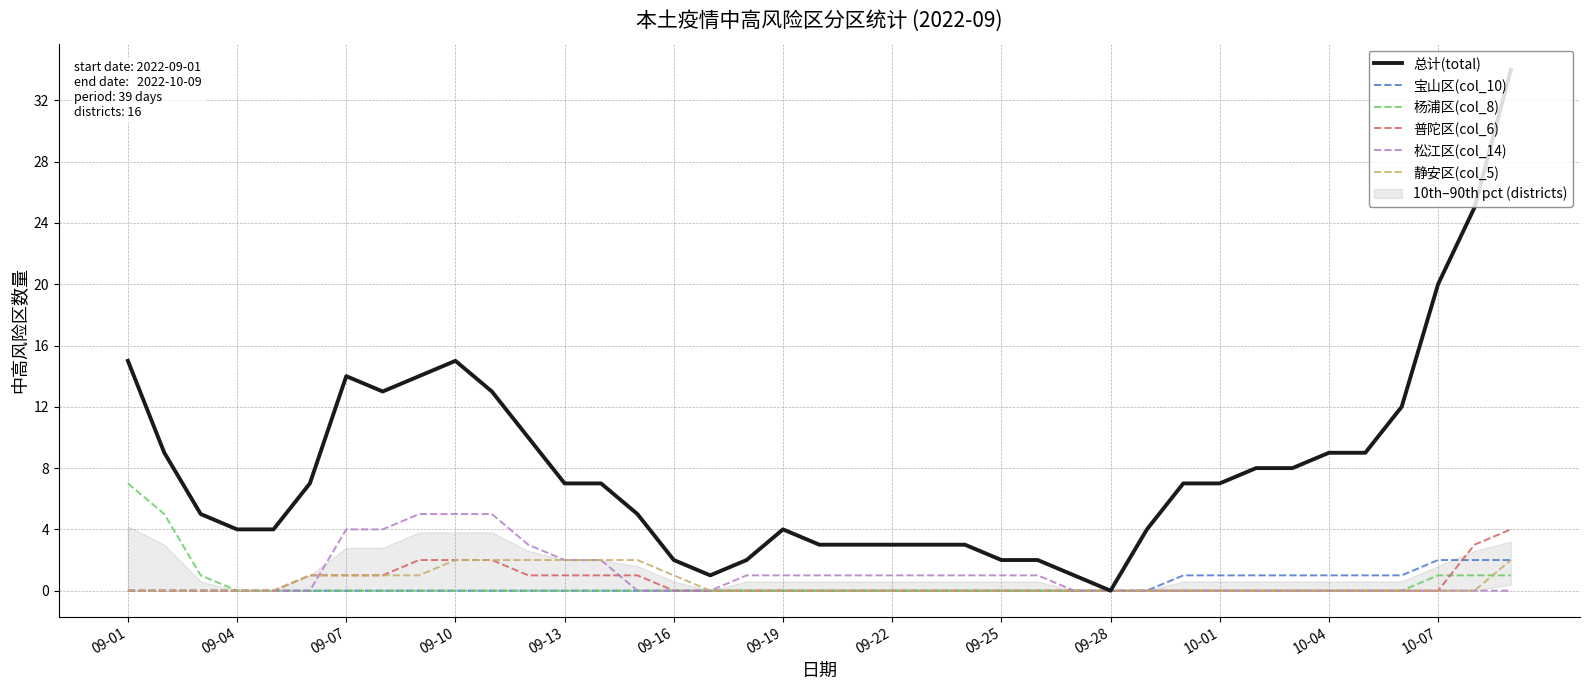

Rank the series by their maximum value, from lowest to highest.

宝山区(col_10), 静安区(col_5), 普陀区(col_6), 松江区(col_14), 杨浦区(col_8), 总计(total)